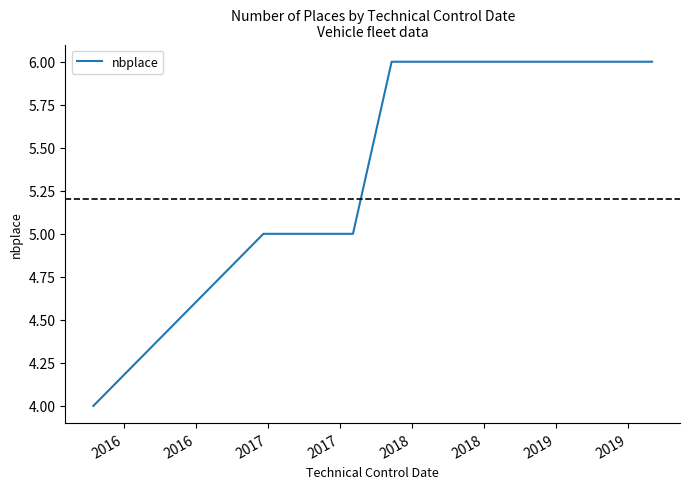

What is the greatest value displayed?

6